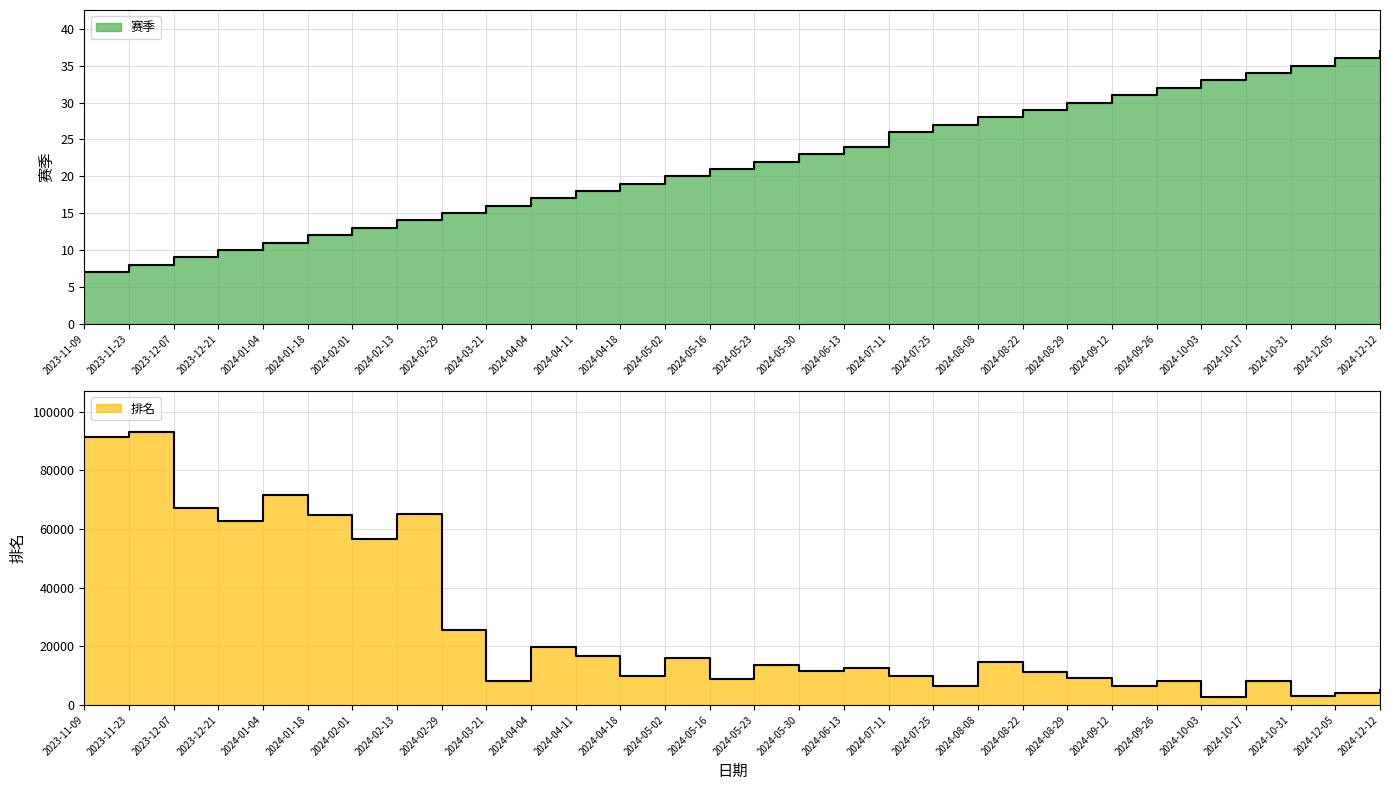

How many data points in 赛季 are less than 22?

15